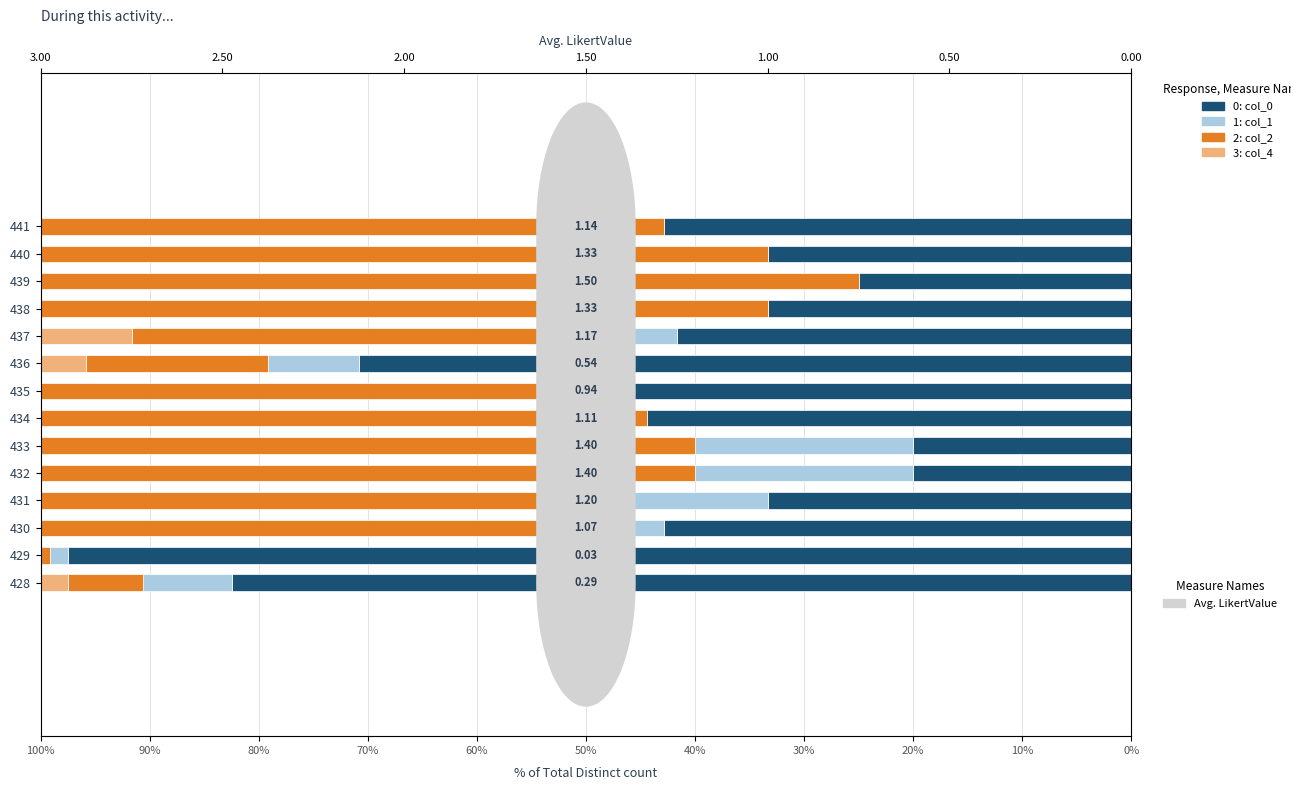

Rank the series by their maximum value, from lowest to highest.

3: col_4, 1: col_1, 2: col_2, 0: col_0